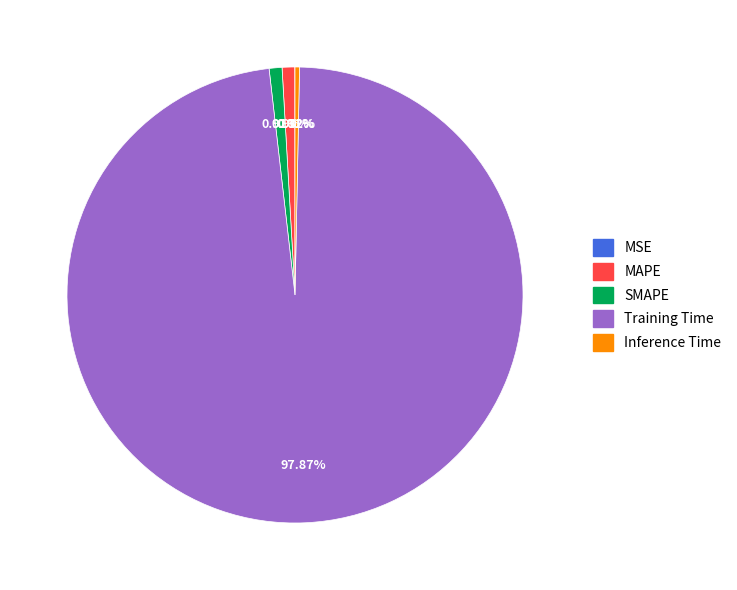

Which category accounts for the majority?

Training Time